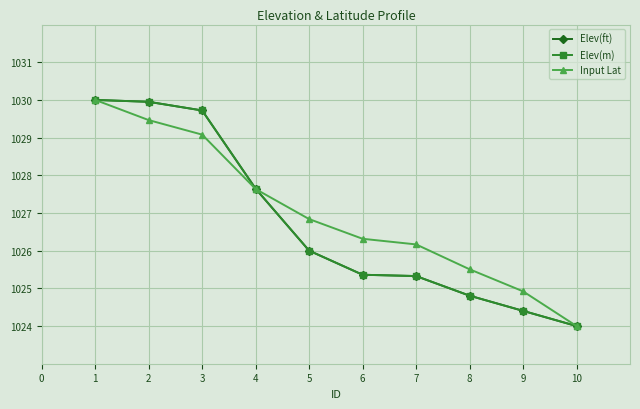

True or false: Elev(ft) has more than 2 interior local peaks.

False